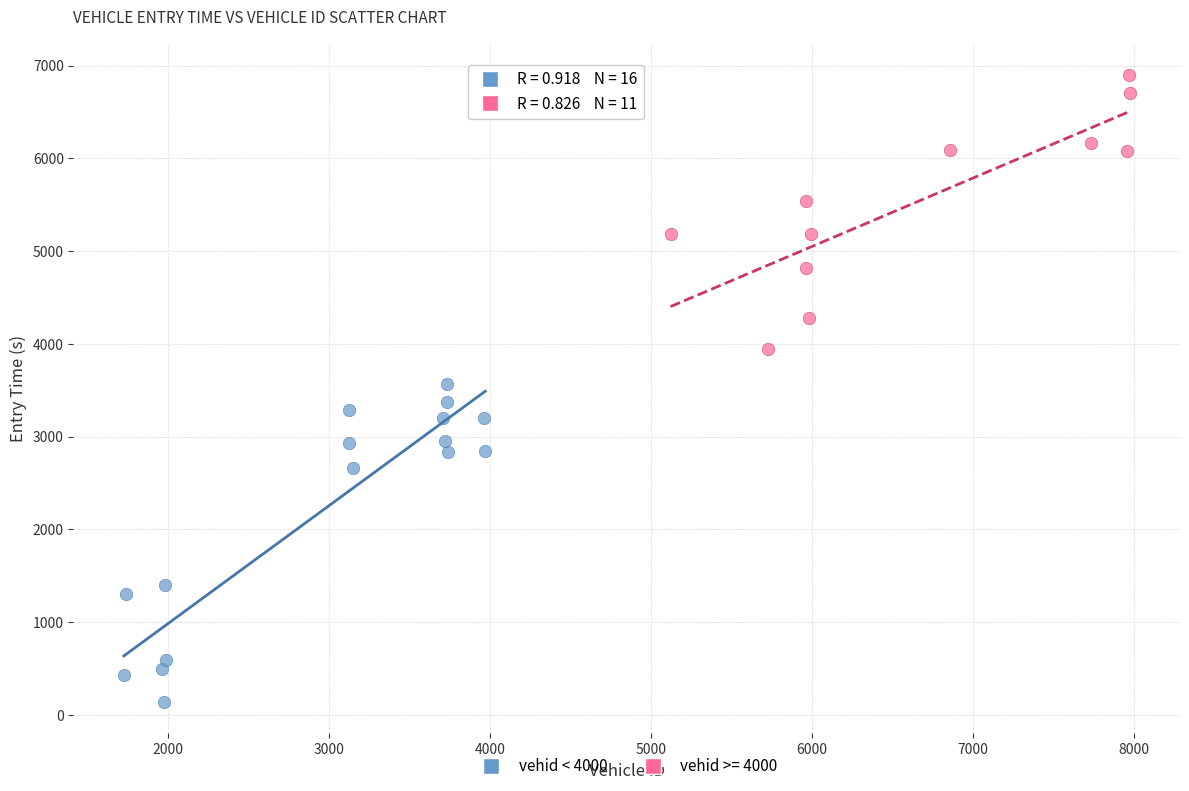

Which series contains the lowest Y value?

vehid < 4000